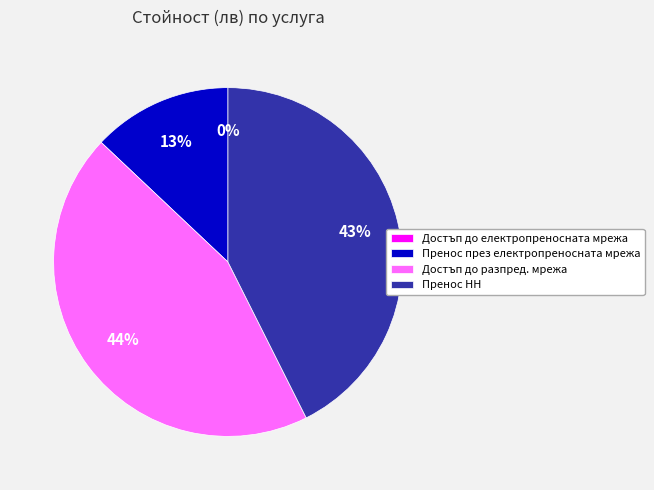

How many segments does this pie chart have?

4